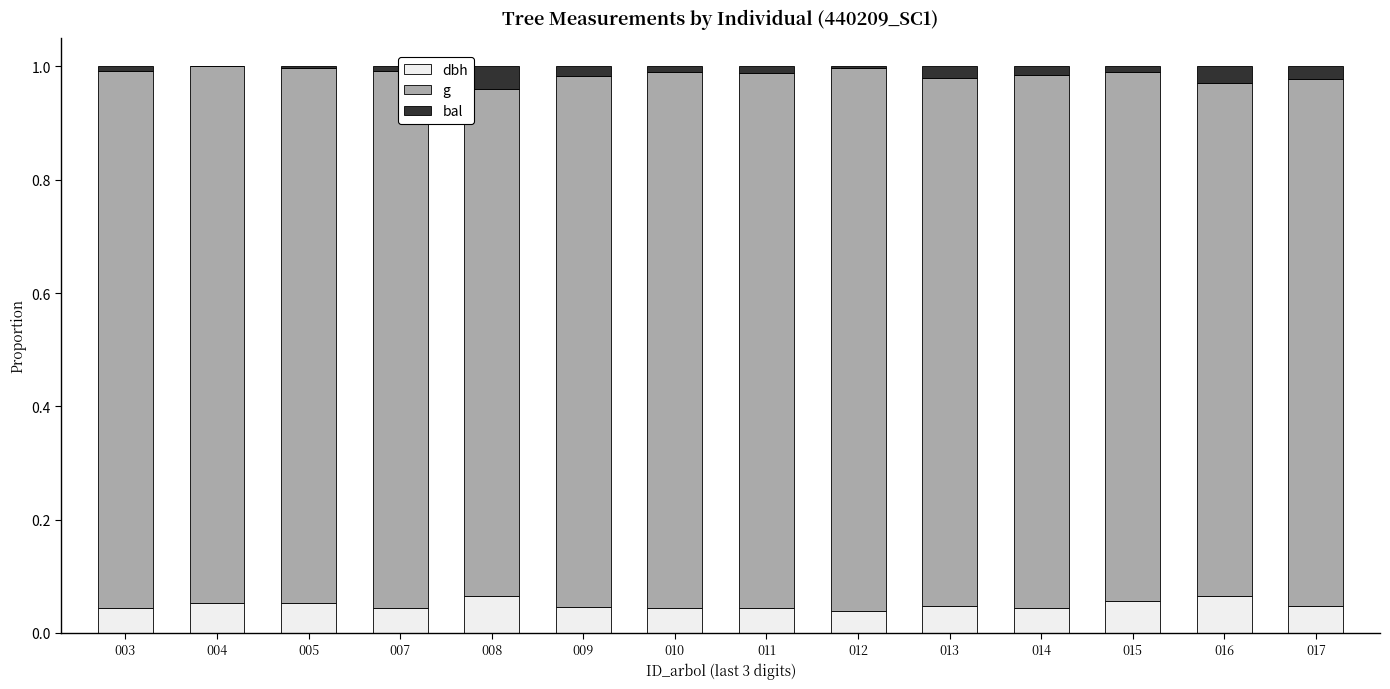

True or false: dbh has a value of 0.1 at 007.

False